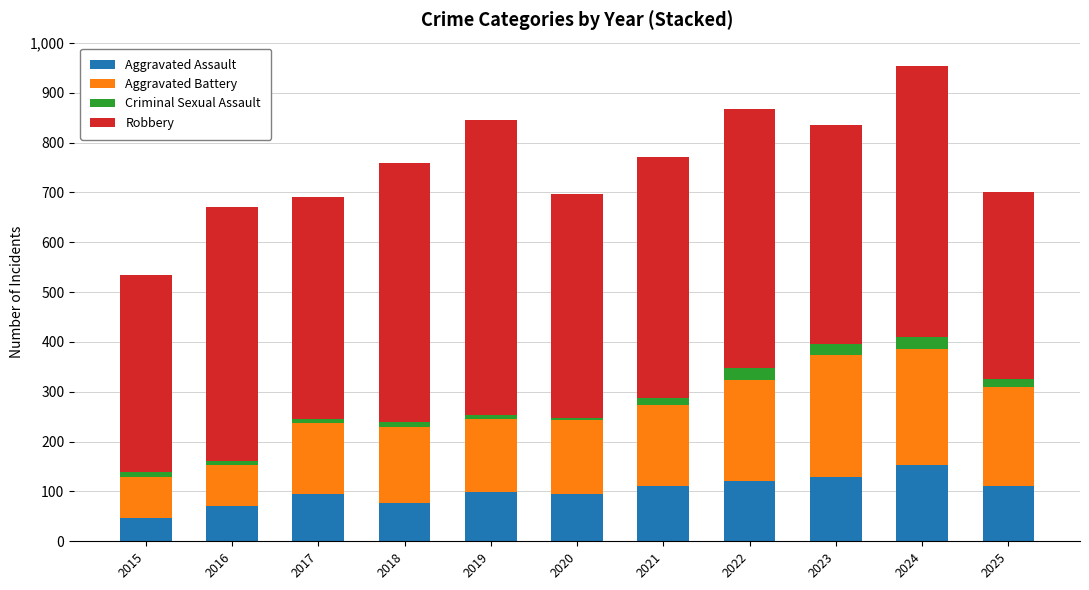

What is the maximum value for Aggravated Assault?

154